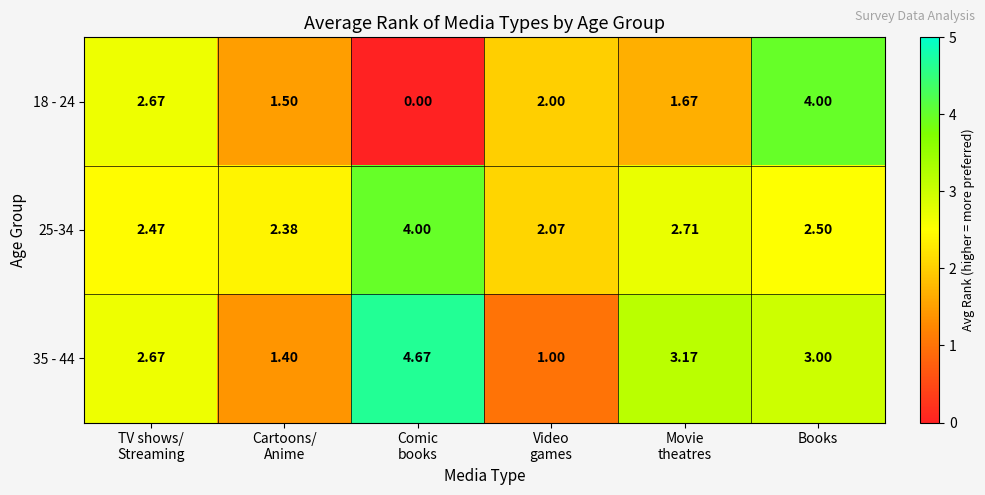

At which category is the sum across all series the highest?

Books